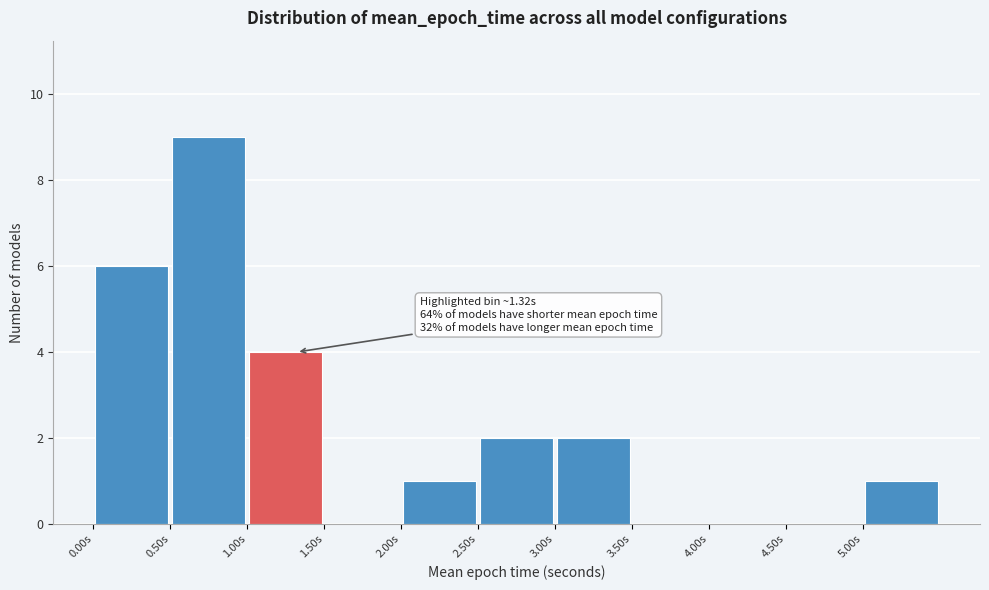

Over which range of the x-axis is the bar tallest?

0.5 to 1.0